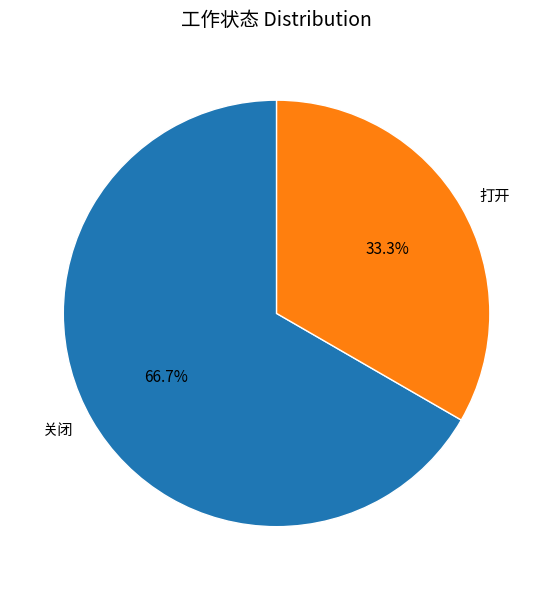

Rank the categories by value from lowest to highest.

打开, 关闭